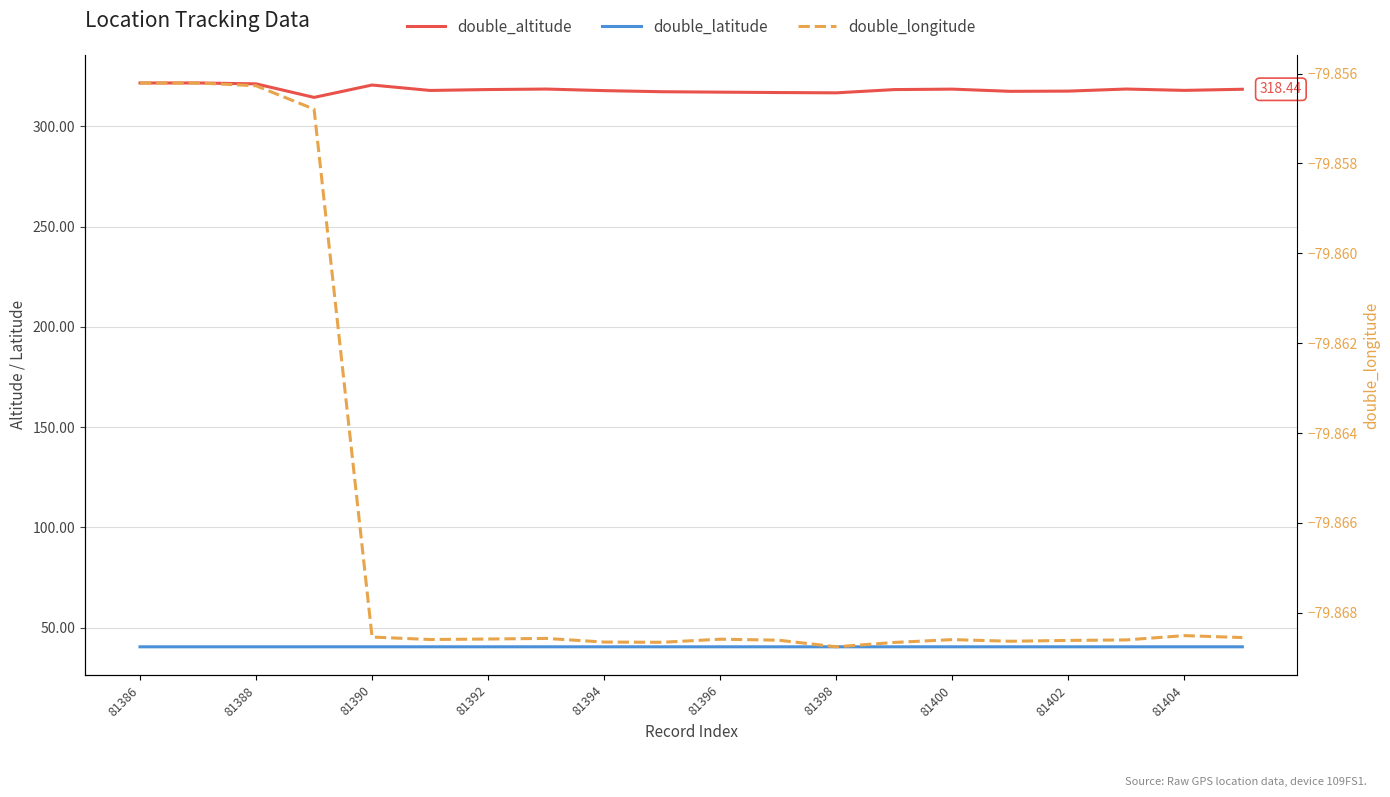

Where is double_altitude nearest to the value 317?

81396